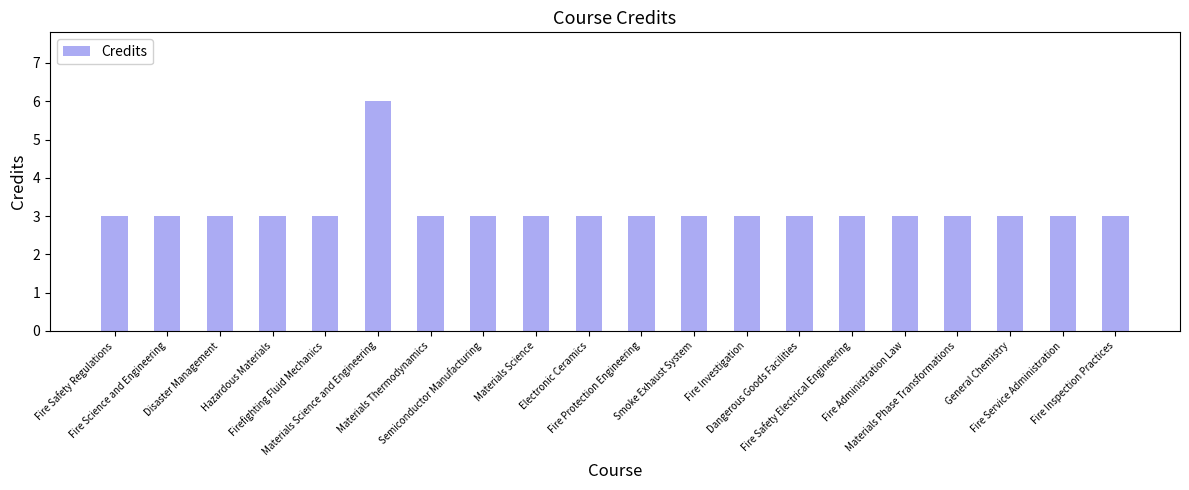

What is the value of the 7th bar from the left?

3